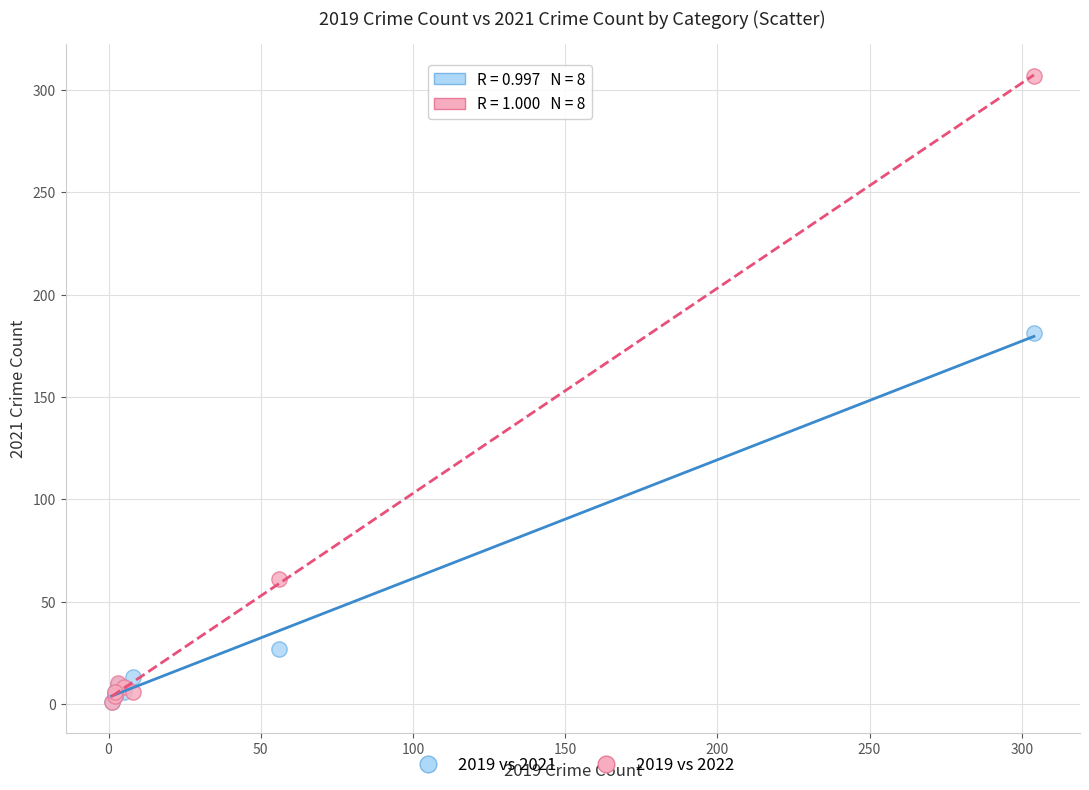

Across all series, what Y value is closest to 154?

181